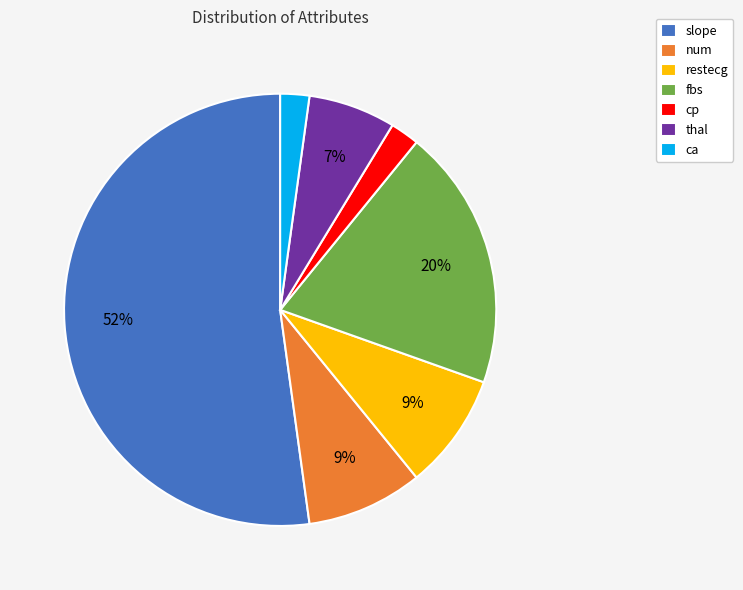

To the nearest percent, what percentage of the pie is ca?

2%